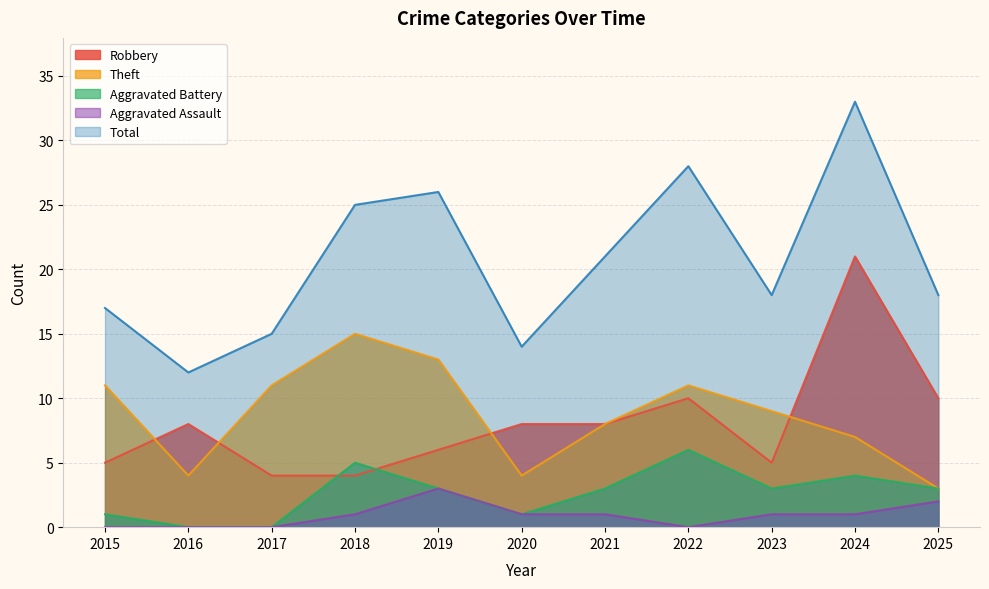

What is the maximum value for Total?

33